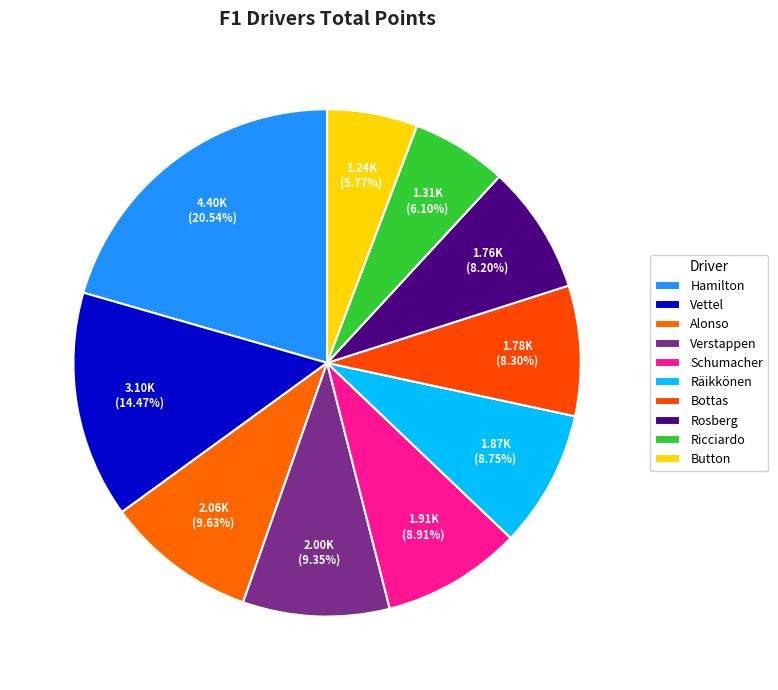

Rank the categories by value from lowest to highest.

Button, Ricciardo, Rosberg, Bottas, Räikkönen, Schumacher, Verstappen, Alonso, Vettel, Hamilton